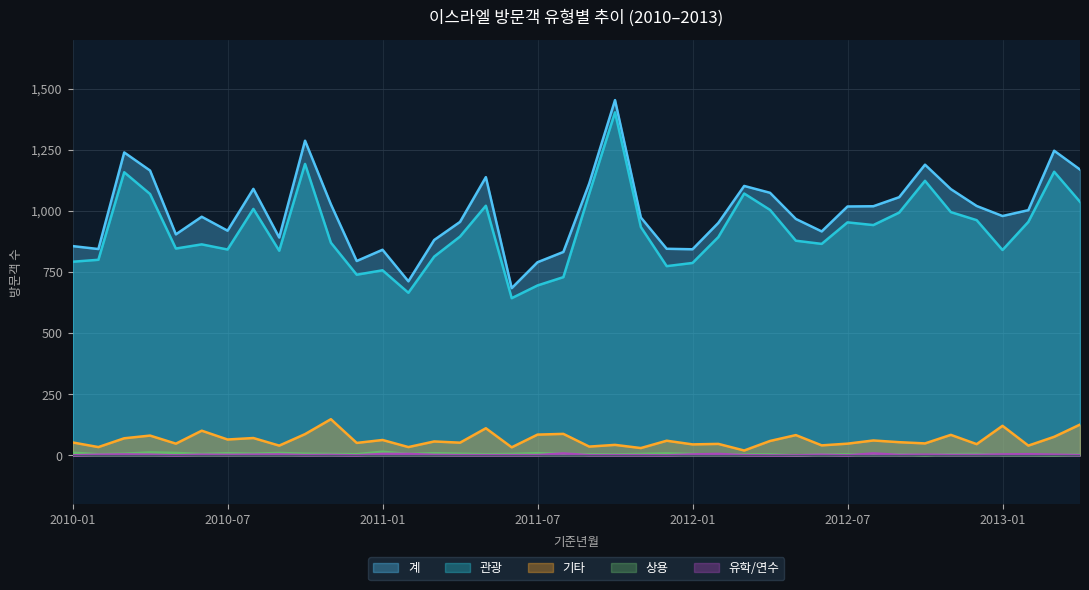

At which label is 관광 closest to 1023?

2011-05